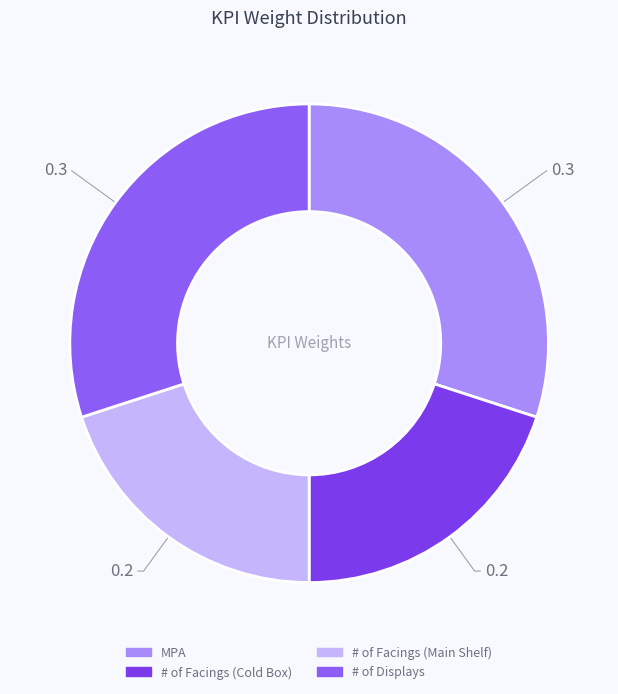

Rank the categories by value from lowest to highest.

# of Facings (Cold Box), # of Facings (Main Shelf), MPA, # of Displays